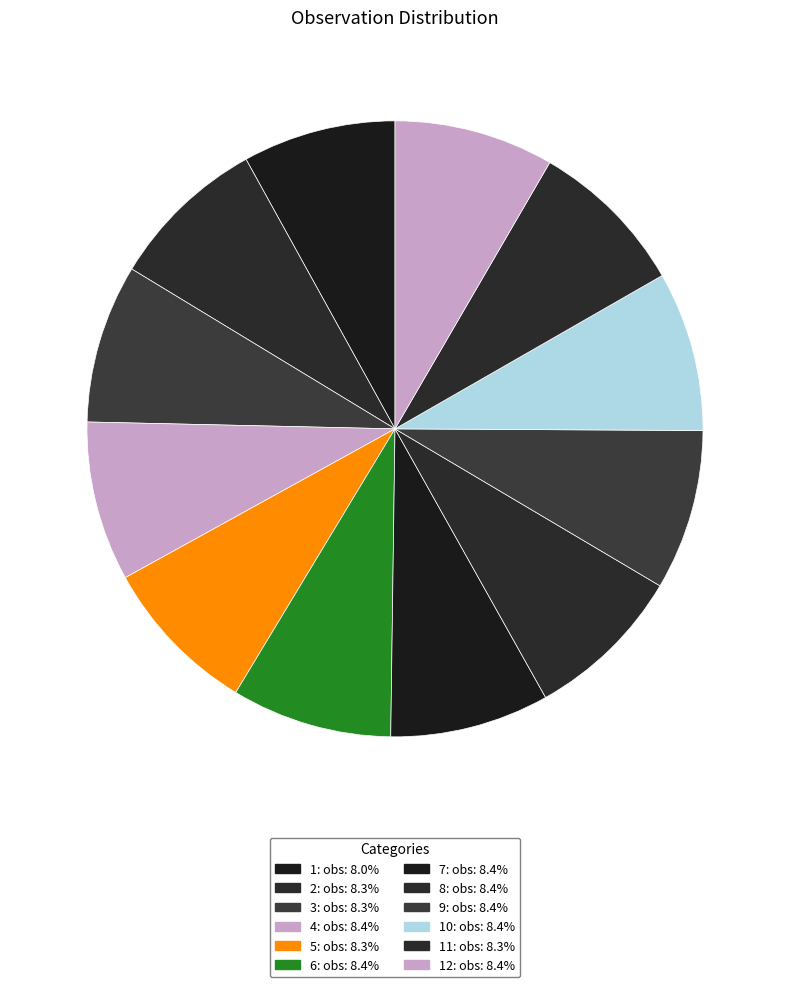

Count the number of slices in the pie.

12